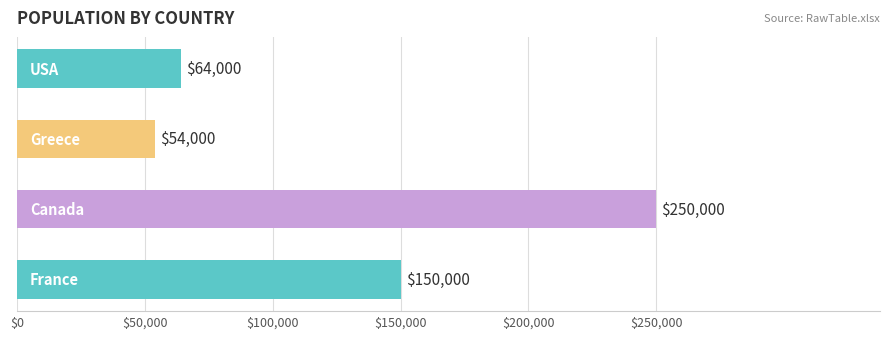

What is the sum of all values?

518000